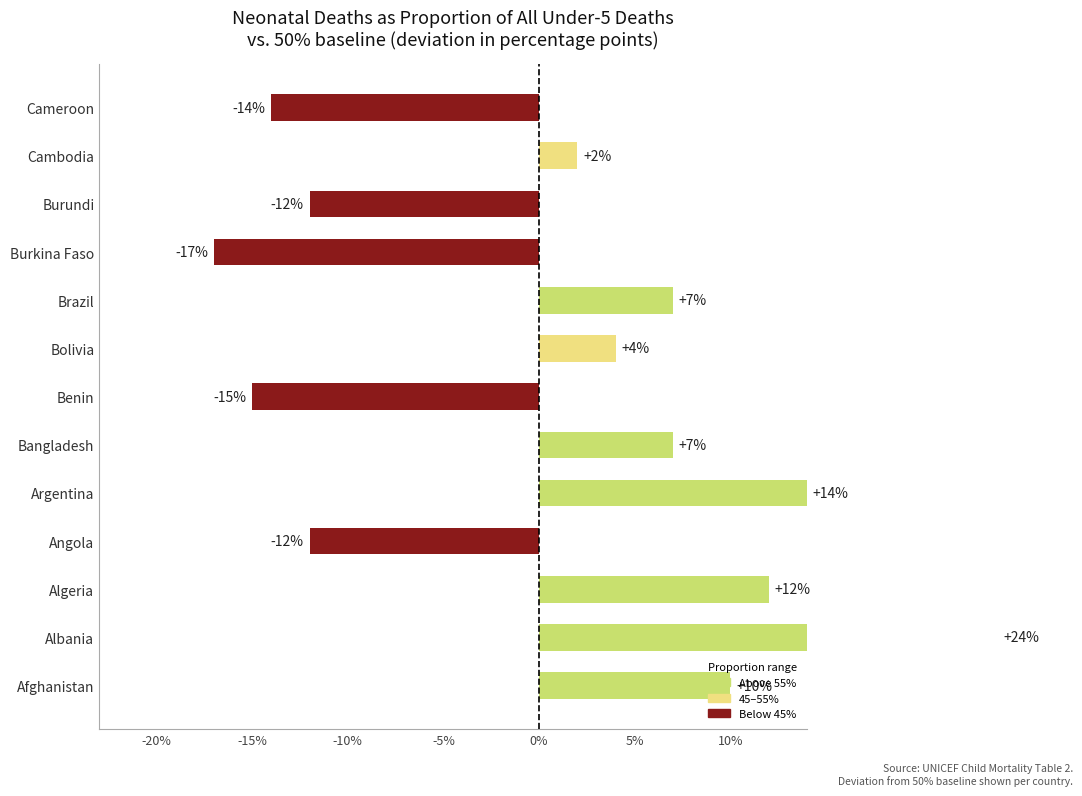

Which category has the lowest value across all series?

Burkina Faso